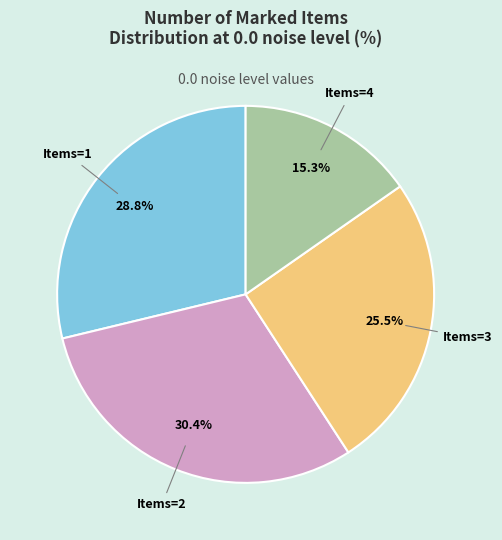

How many slices are in this pie chart?

4